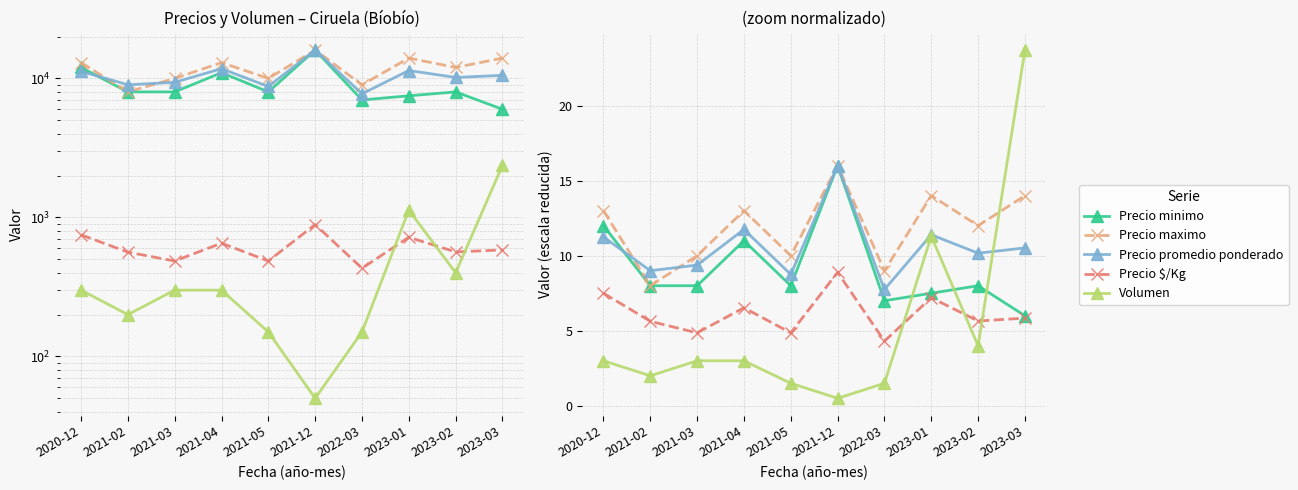

How many lines are shown in the chart?

5